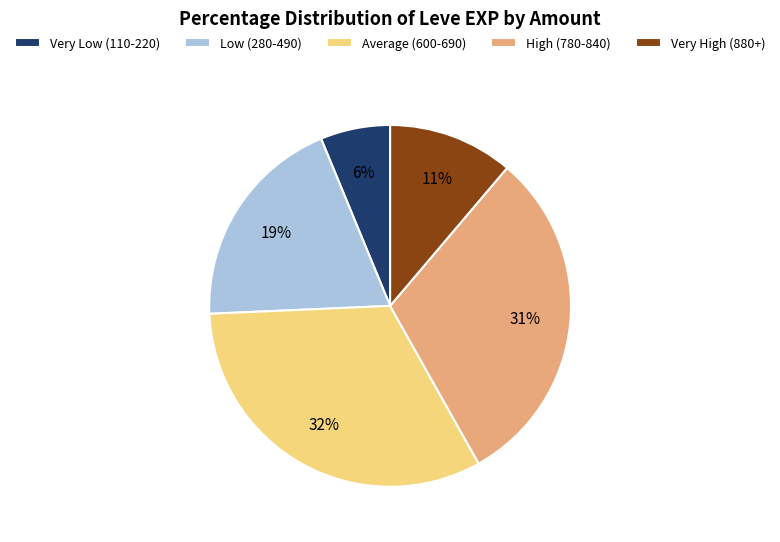

True or false: Low (280-490) accounts for 6% of the total.

False